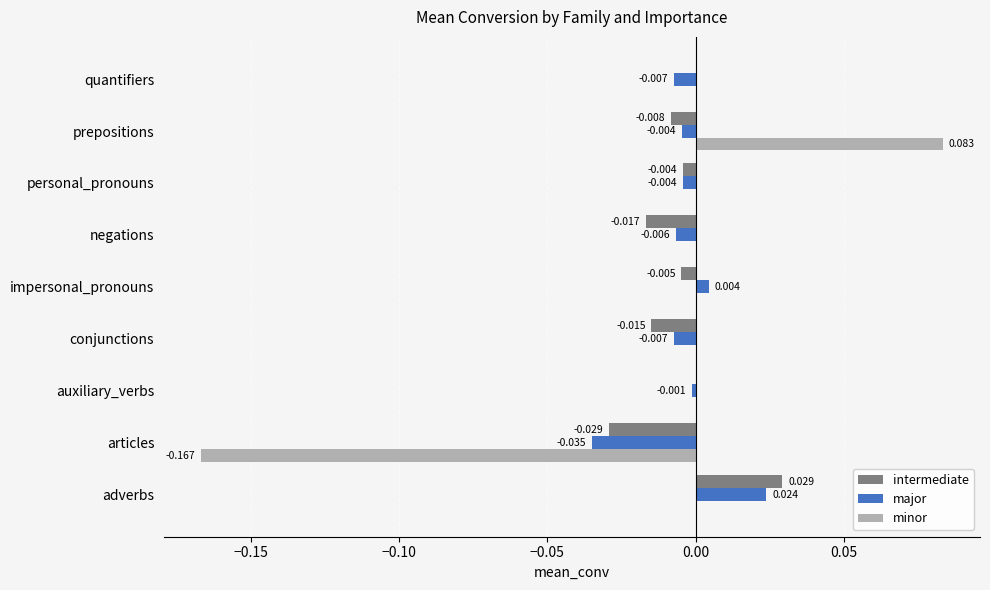

Which series changed the most between articles and impersonal_pronouns?

minor